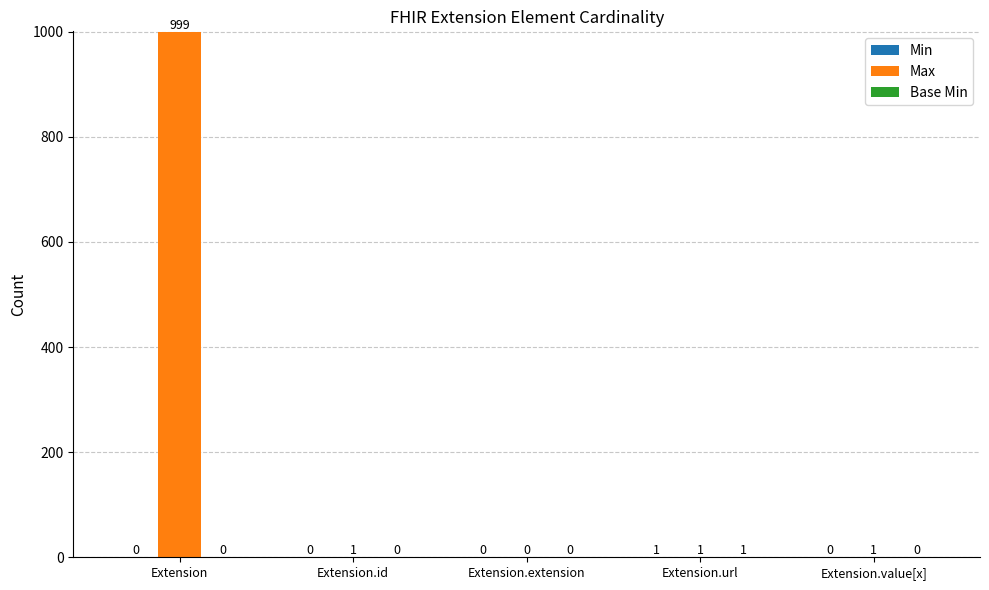

Which series has the largest total across all categories?

Max